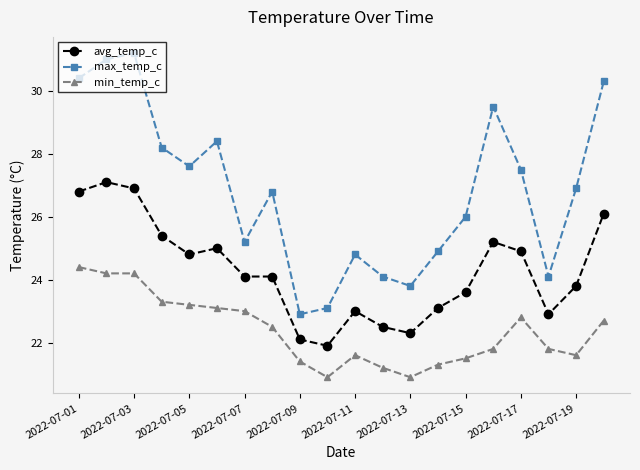

What is the maximum value shown in the chart?

31.2